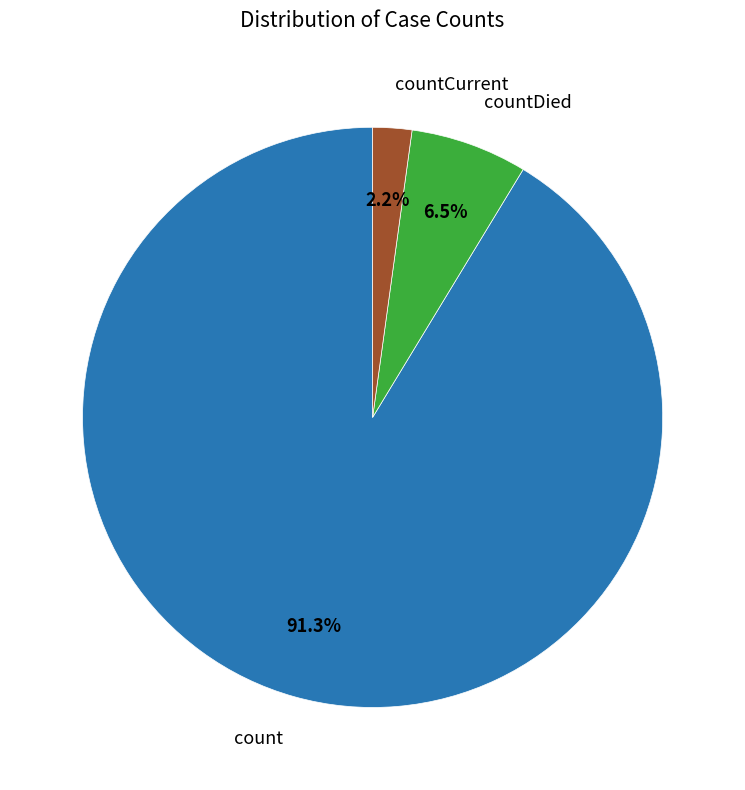

Is there a majority slice in this chart?

Yes